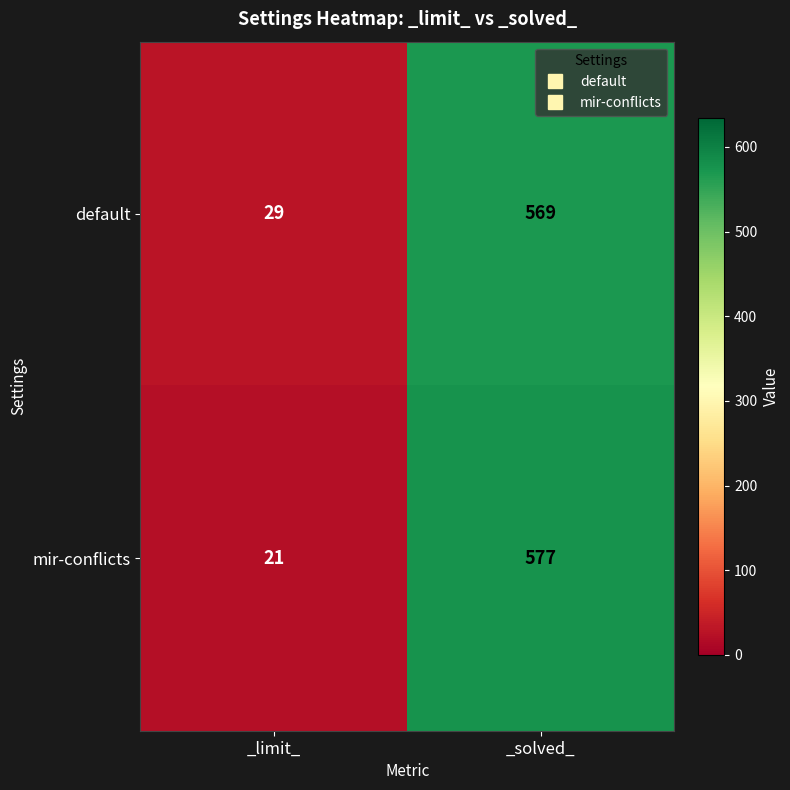

At which category is the sum across all series the highest?

_solved_